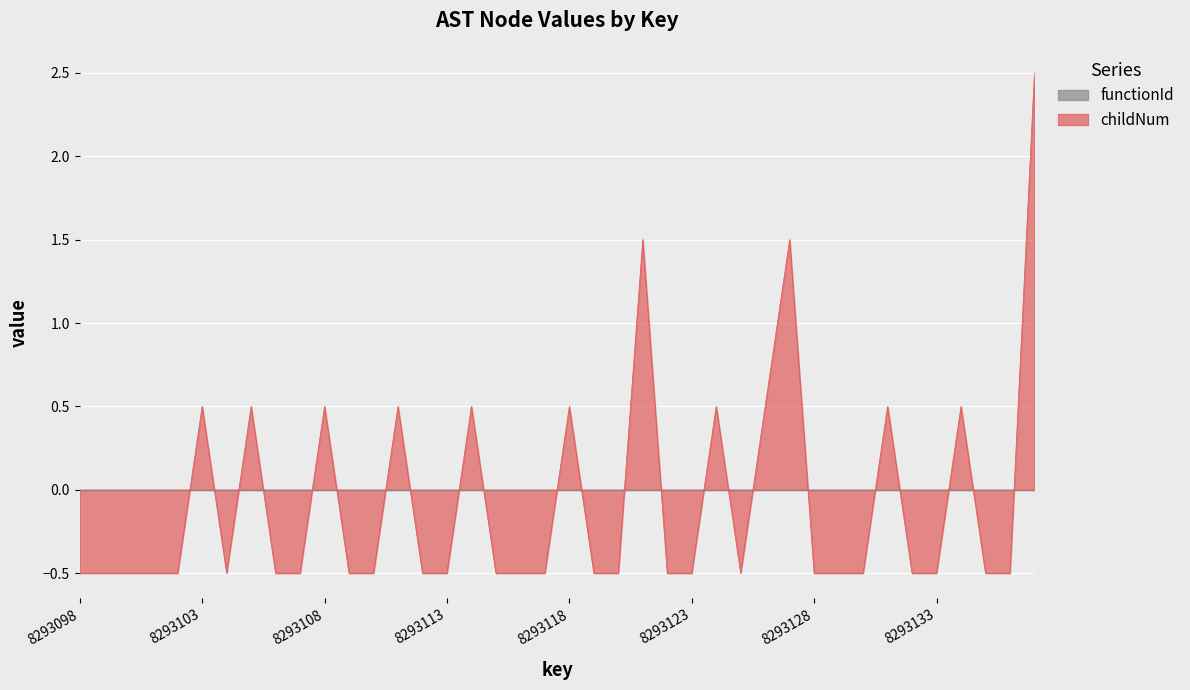

True or false: childNum has a value of 0.2 at 8293103.

False